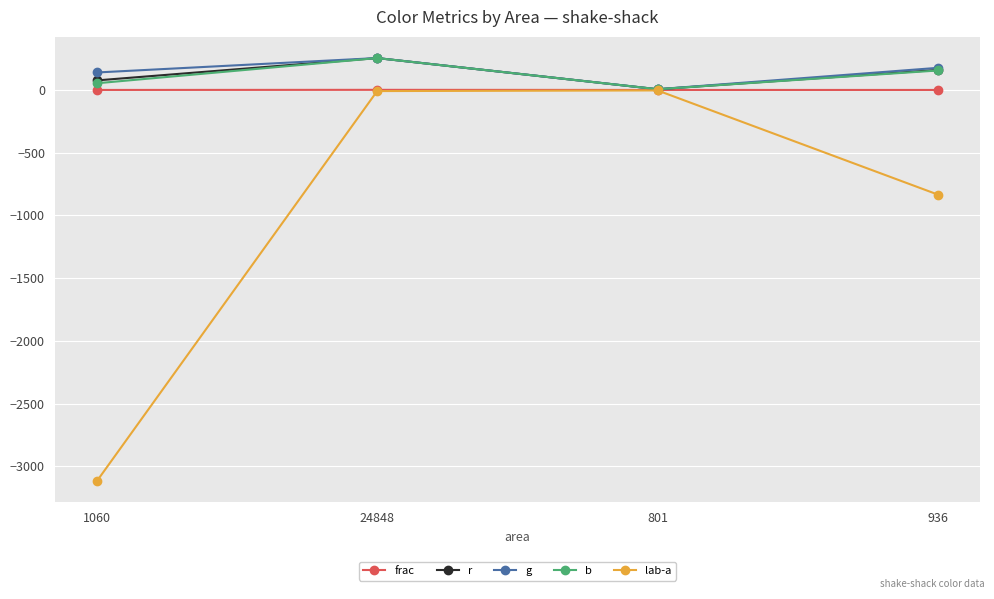

The frac series shows 0.0 at 801. True or false?

True